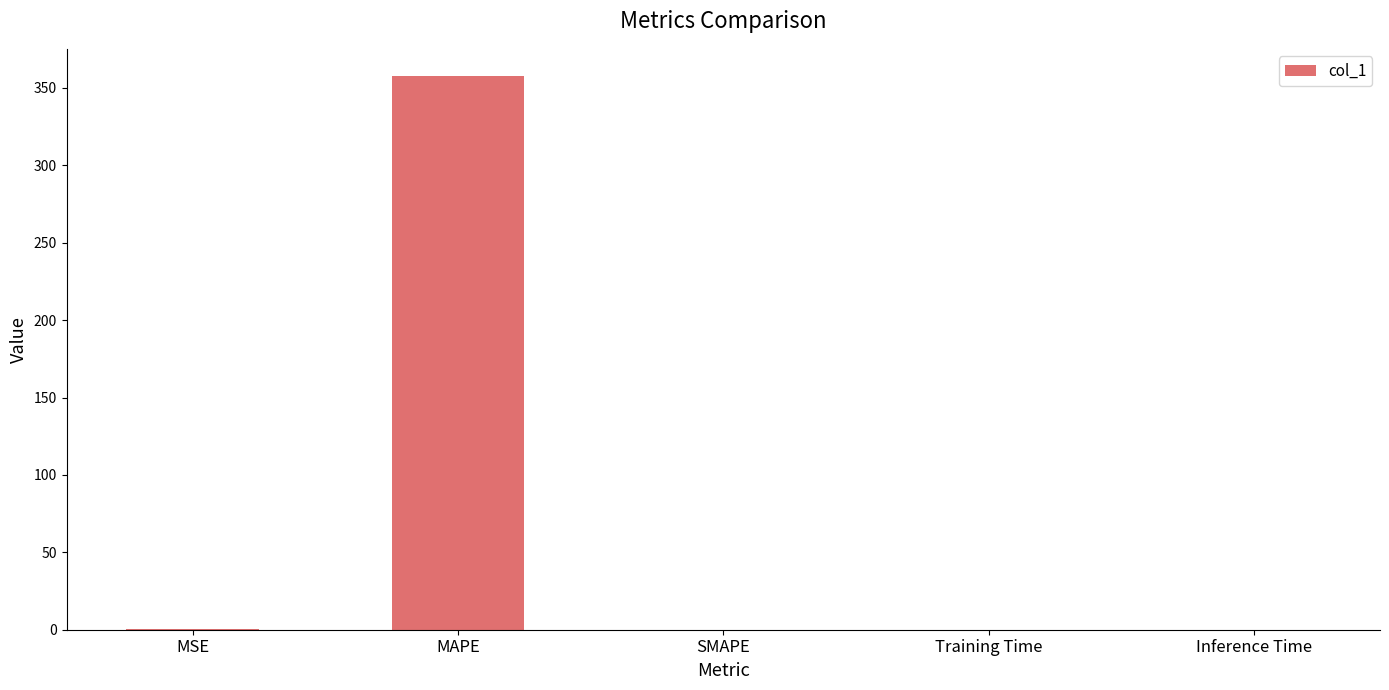

At which category does the chart reach its peak across all series?

MAPE